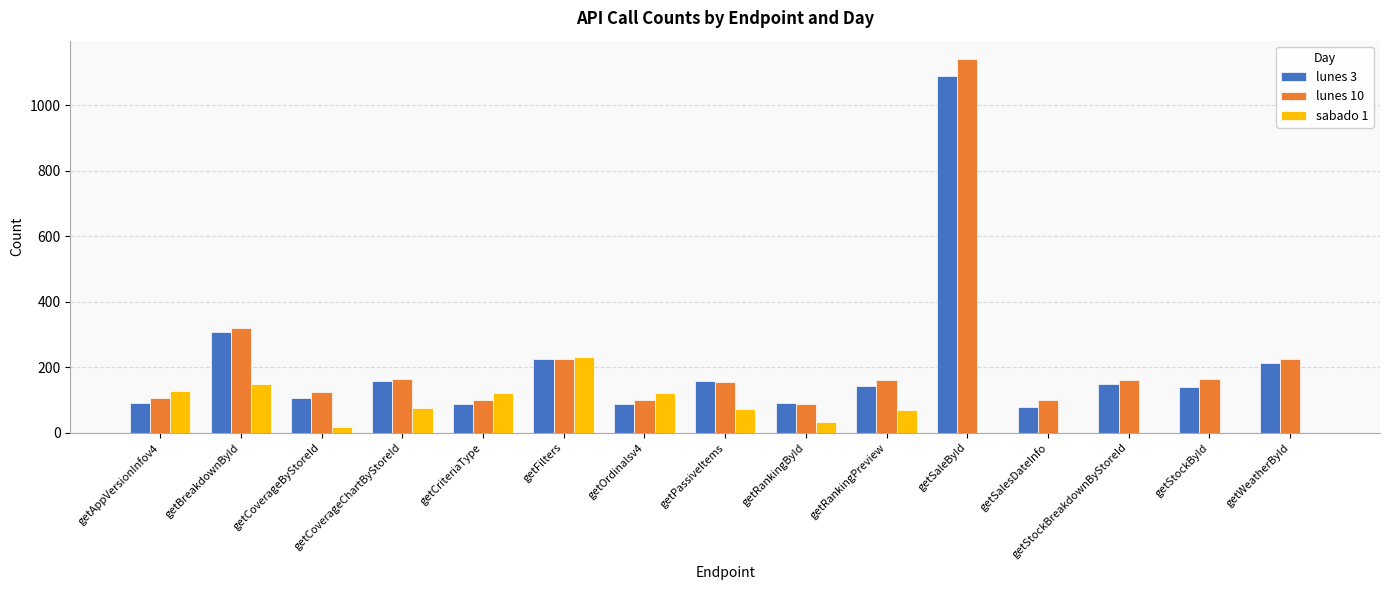

Is the value of lunes 10 at getFilters greater than the value of lunes 3 at getOrdinalsv4?

Yes